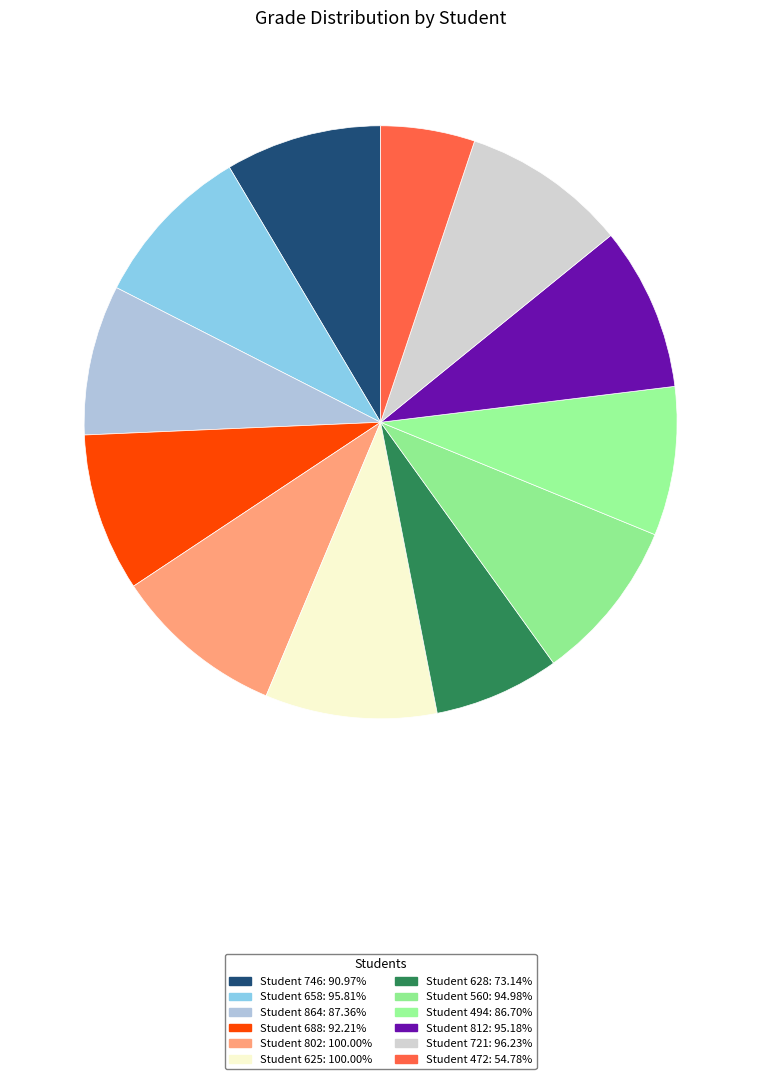

Approximately how many times larger is the value at Student 560 compared to Student 625?

0.9